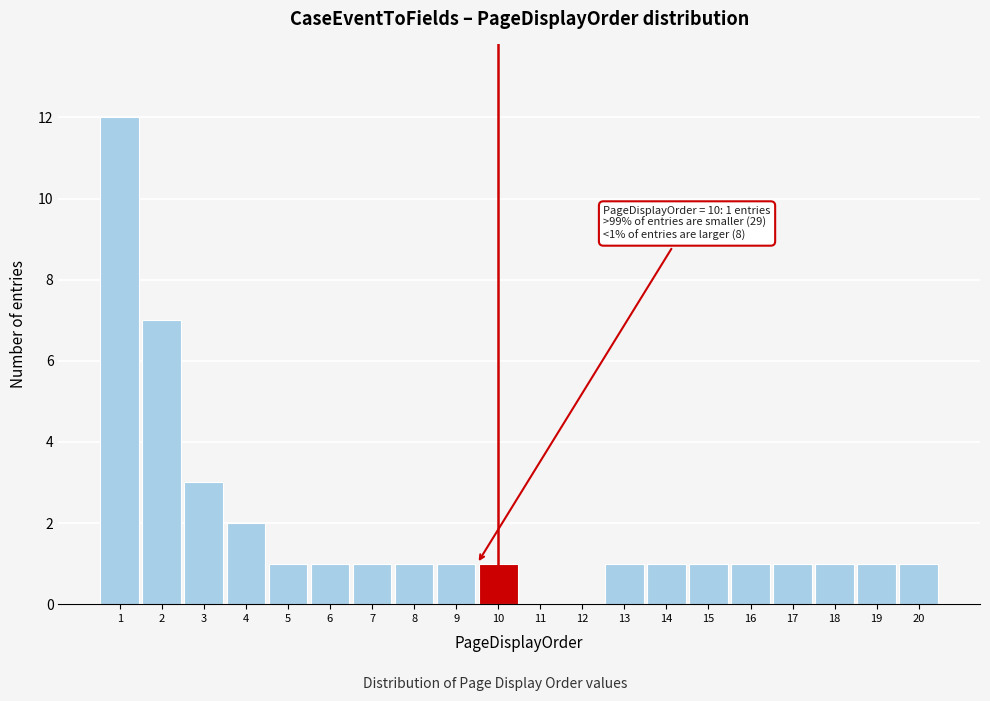

Reading right to left, extract all data points from this chart.

20=1	19=1	18=1	17=1	16=1	15=1	14=1	13=1	12=0	11=0	10=1	9=1	8=1	7=1	6=1	5=1	4=2	3=3	2=7	1=12